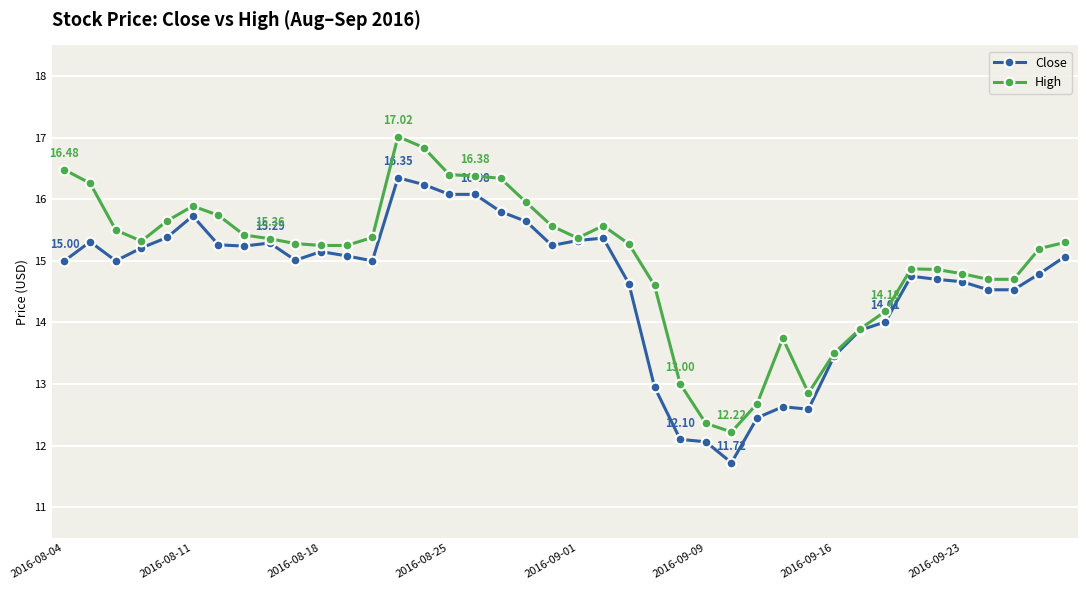

True or false: Close has more than 0 interior local peaks.

True